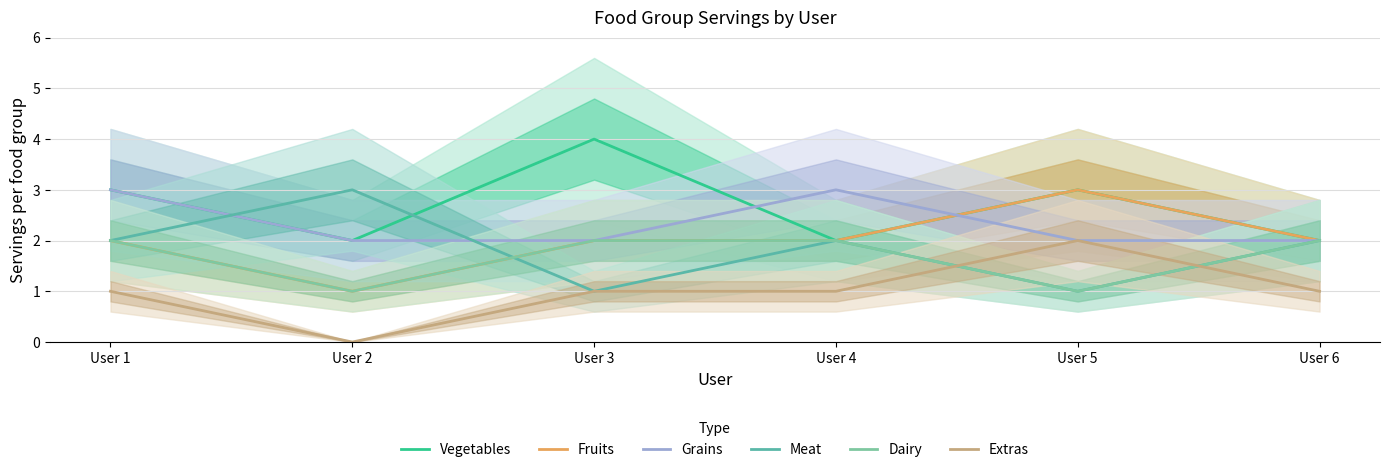

Where is Meat nearest to the value 2?

User 1